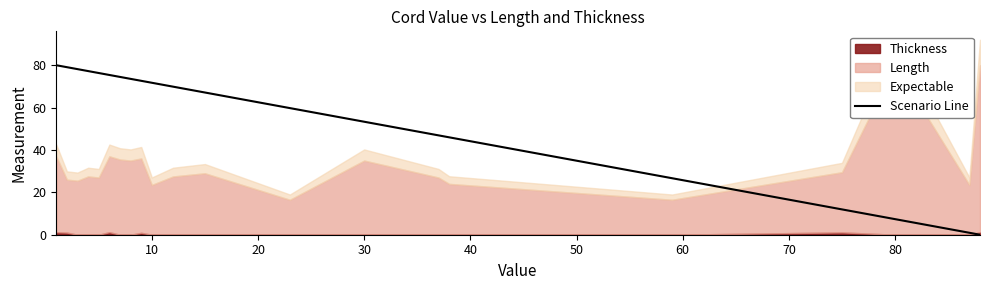

How many lines are shown in the chart?

1